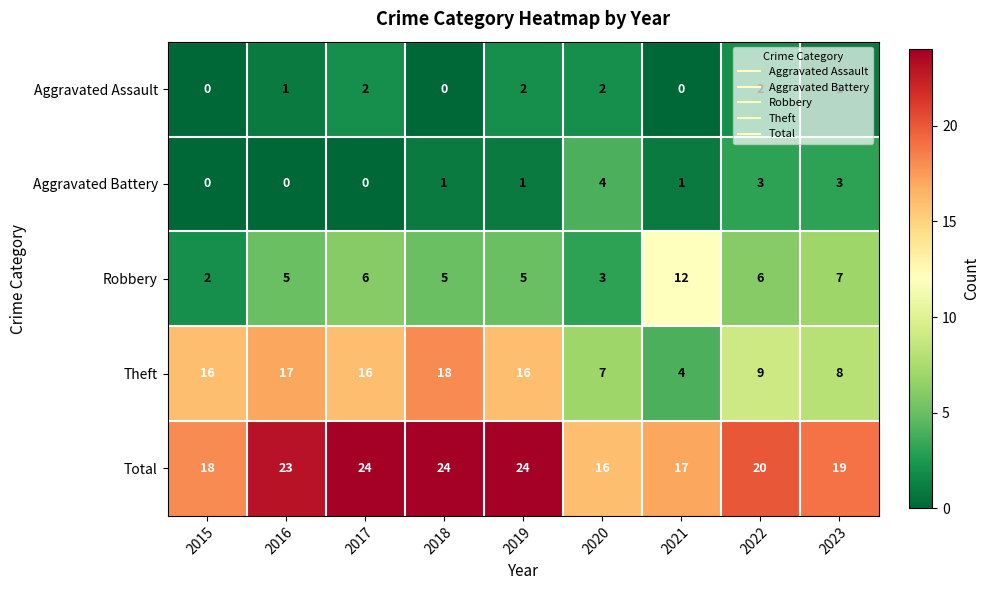

At how many categories does at least one series exceed 2?

9